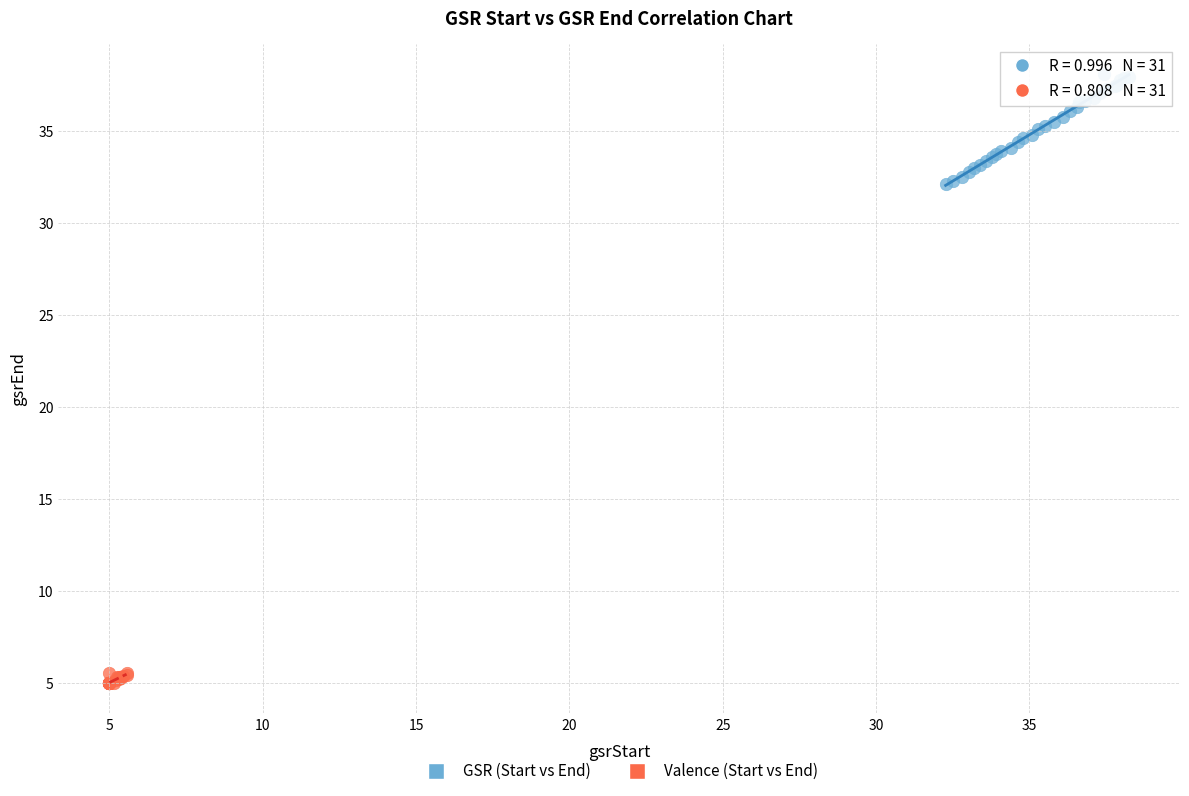

Which series has the widest spread of Y values?

GSR (Start vs End)